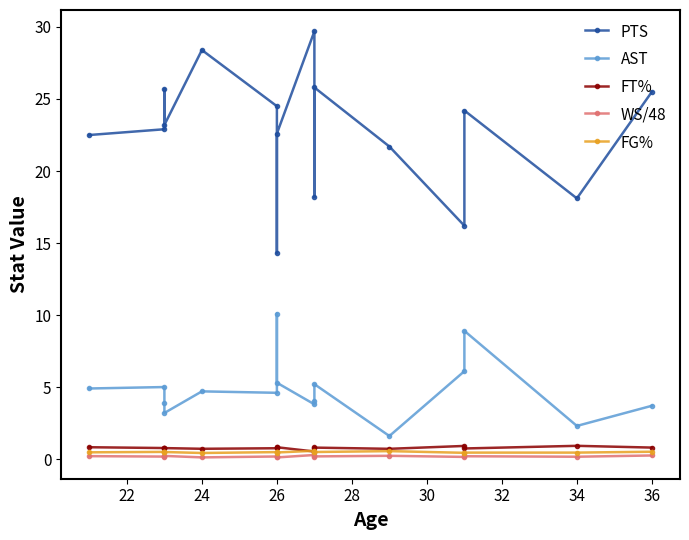

What is the sum of all WS/48 values?

2.9